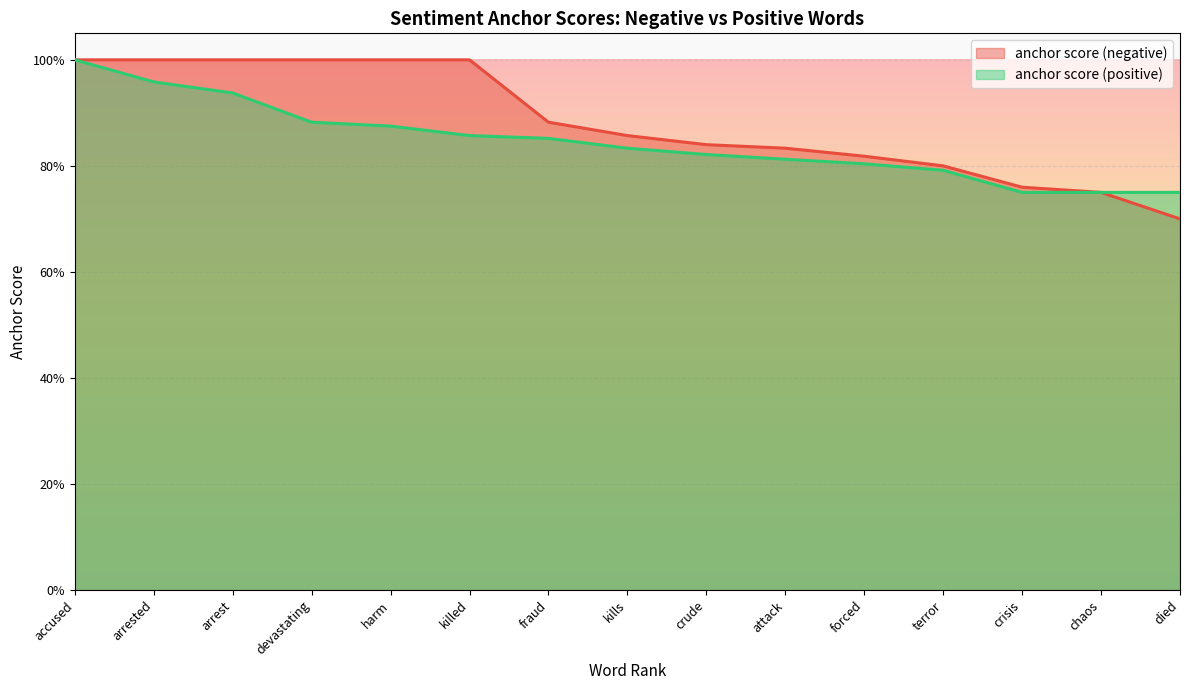

What is the lowest value of the anchor score (negative) series?

0.7